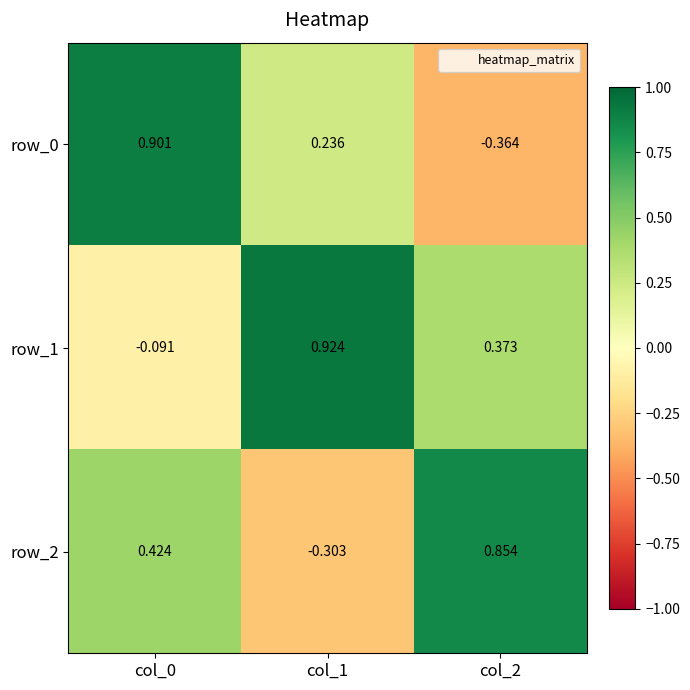

How many data points in row_0 are above 0?

2